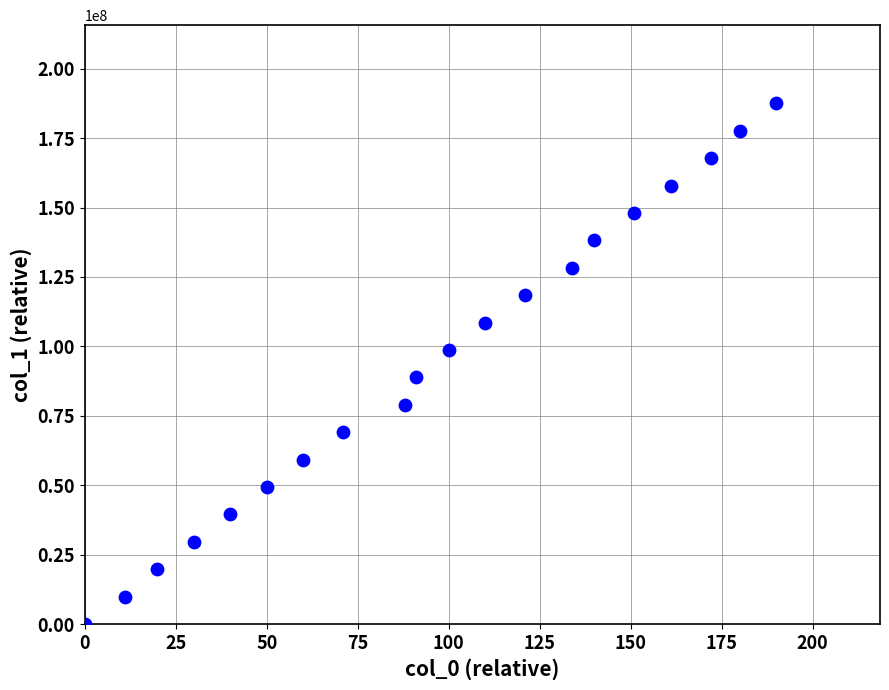

What is the range of Y values (max minus min)?

187532419